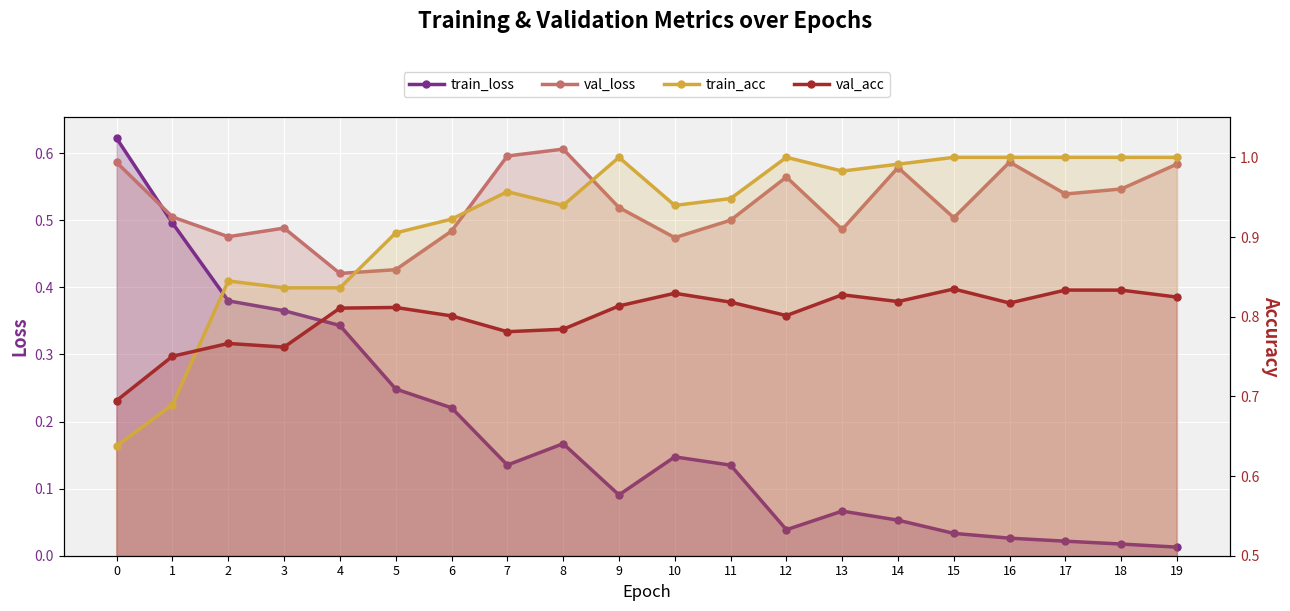

Where is the first local maximum for train_loss?

8